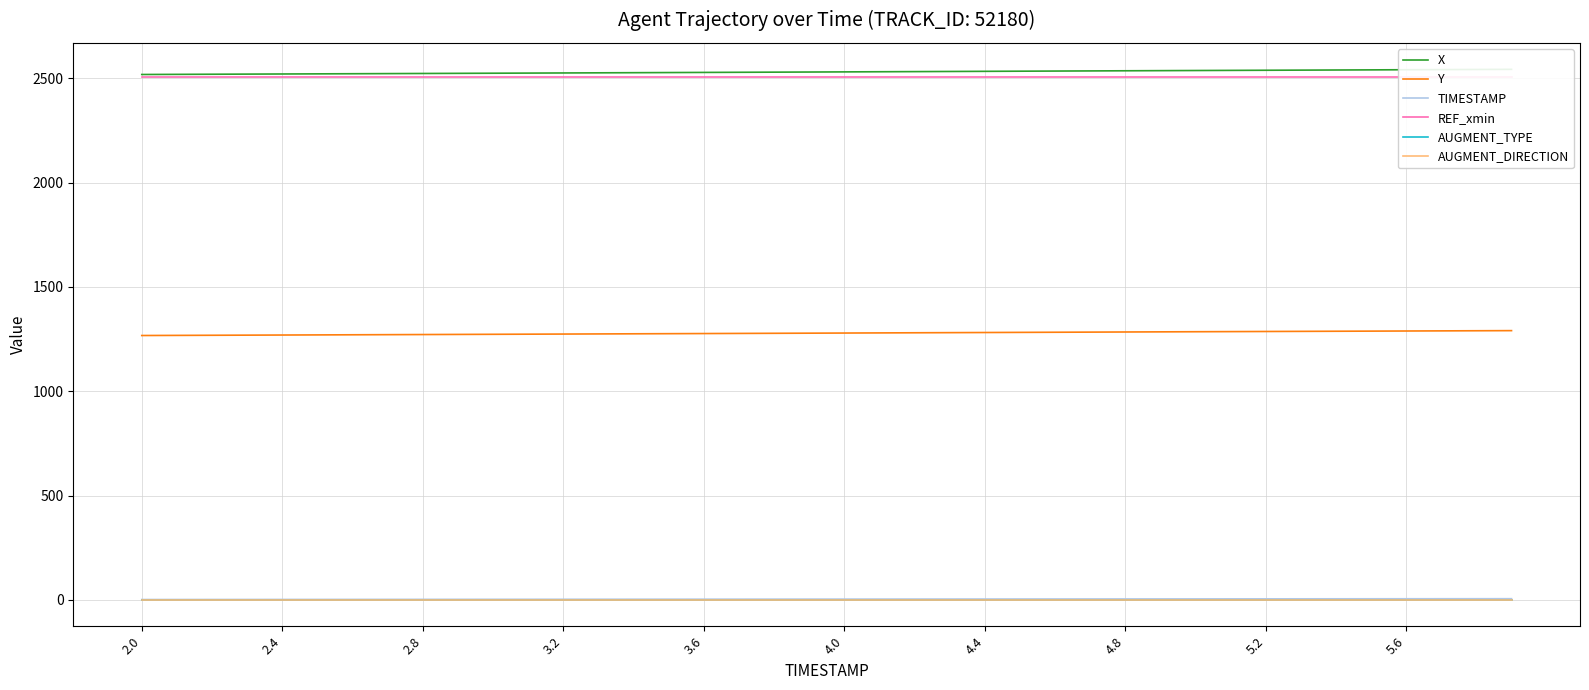

What are all the series names shown in the legend?

X, Y, TIMESTAMP, REF_xmin, AUGMENT_TYPE, AUGMENT_DIRECTION